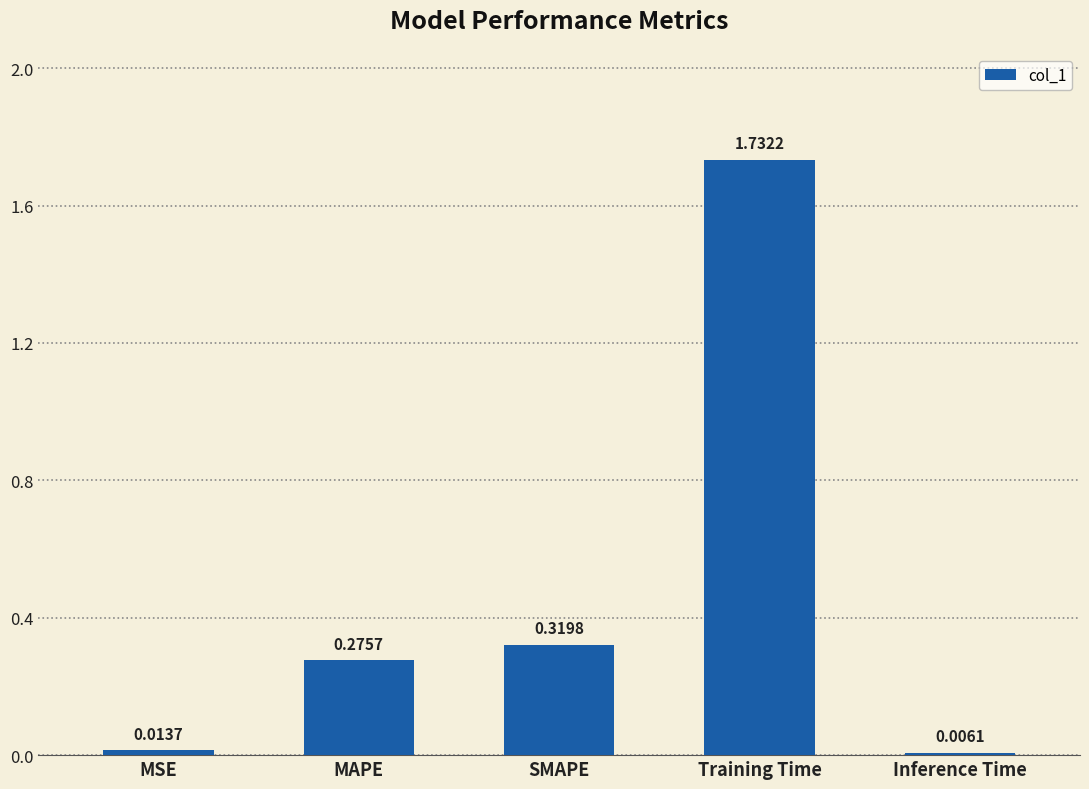

Between Training Time and Inference Time, which is larger?

Training Time